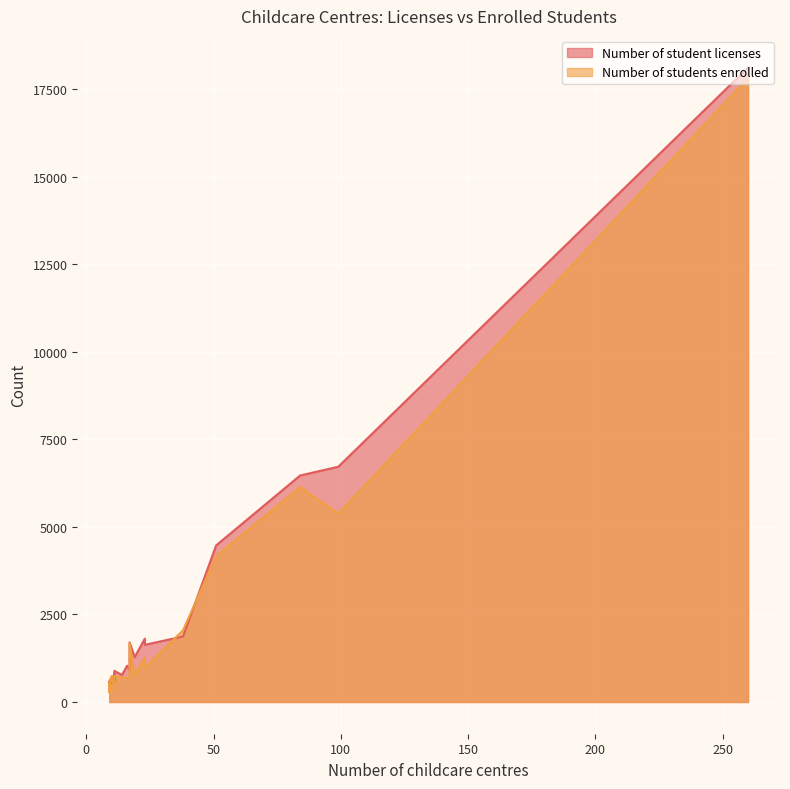

Which has a higher value, 38 or 9?

38